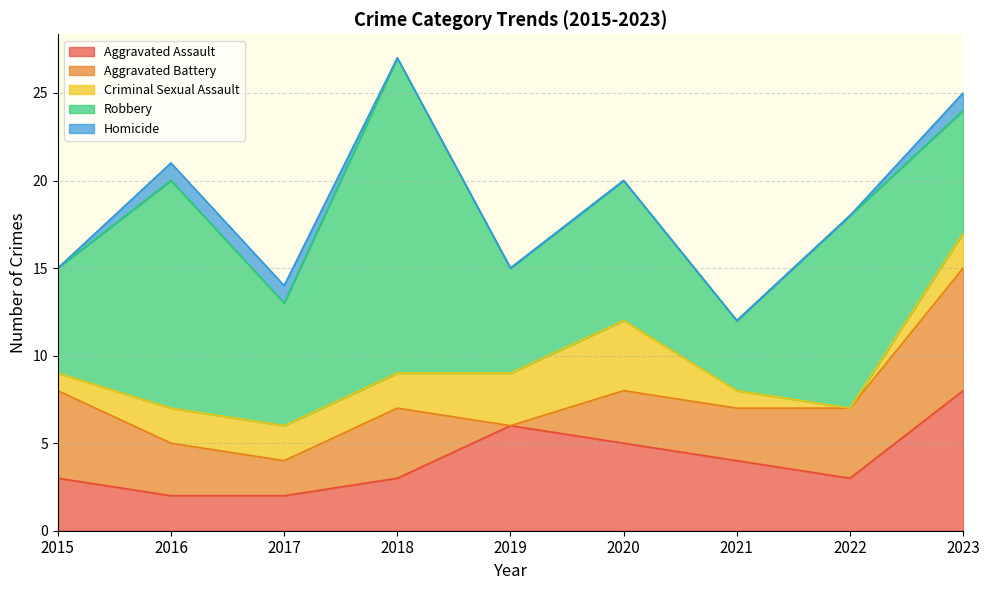

List the series in order of their peak value, highest first.

Robbery, Aggravated Assault, Aggravated Battery, Criminal Sexual Assault, Homicide